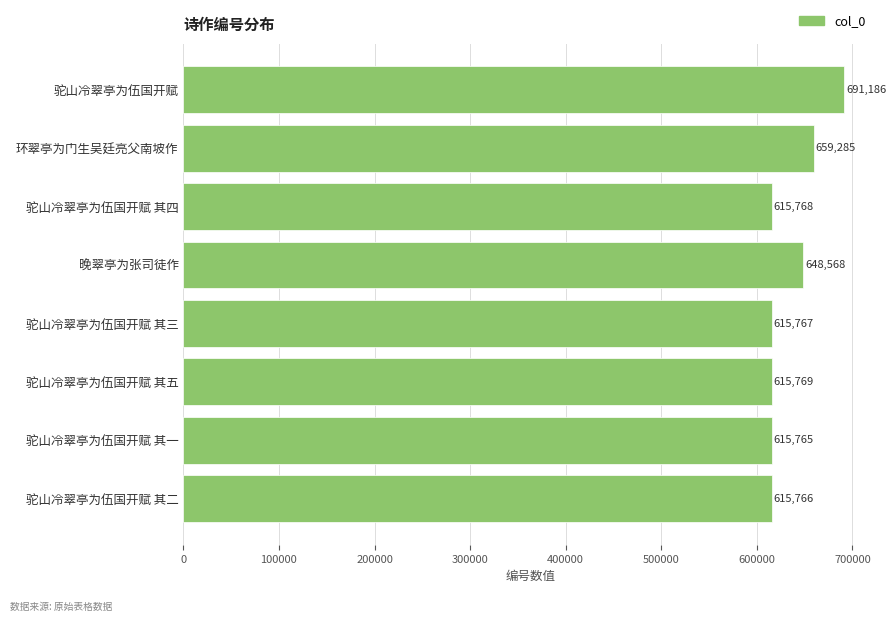

The value at 驼山冷翠亭为伍国开赋 其三 is 615767. True or false?

True